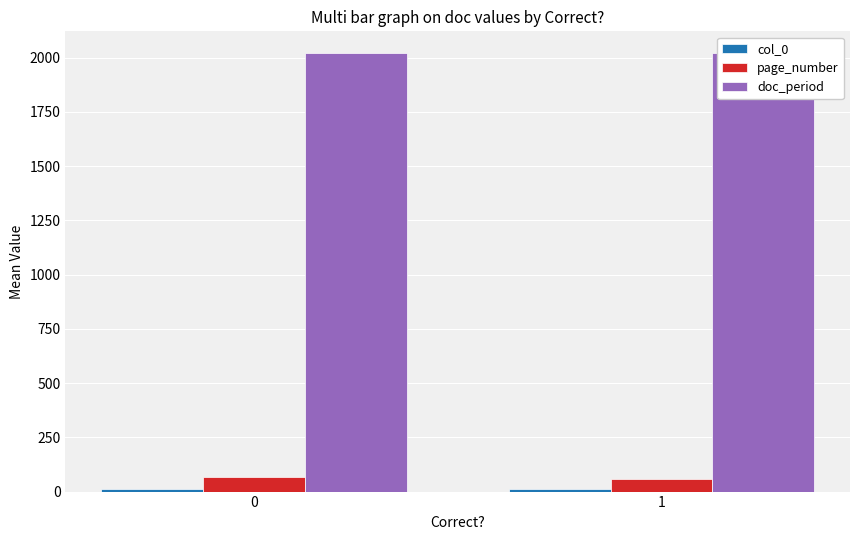

At 0, list the series in order from largest to smallest.

doc_period, page_number, col_0